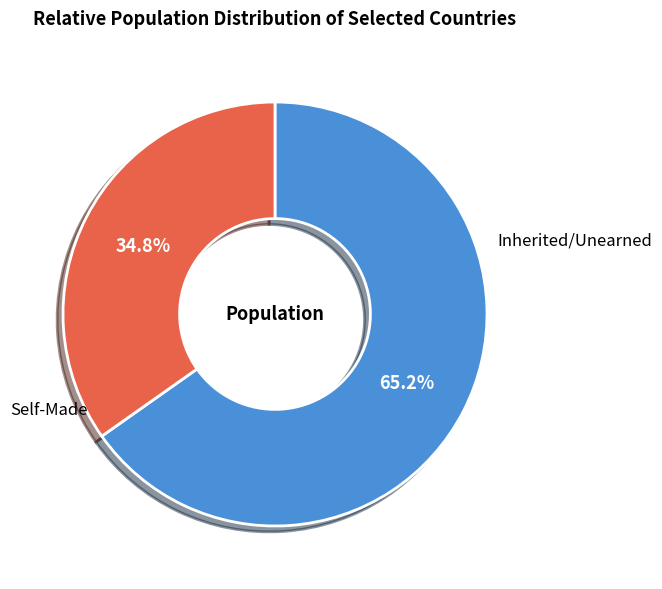

Does any single category account for the majority?

Yes